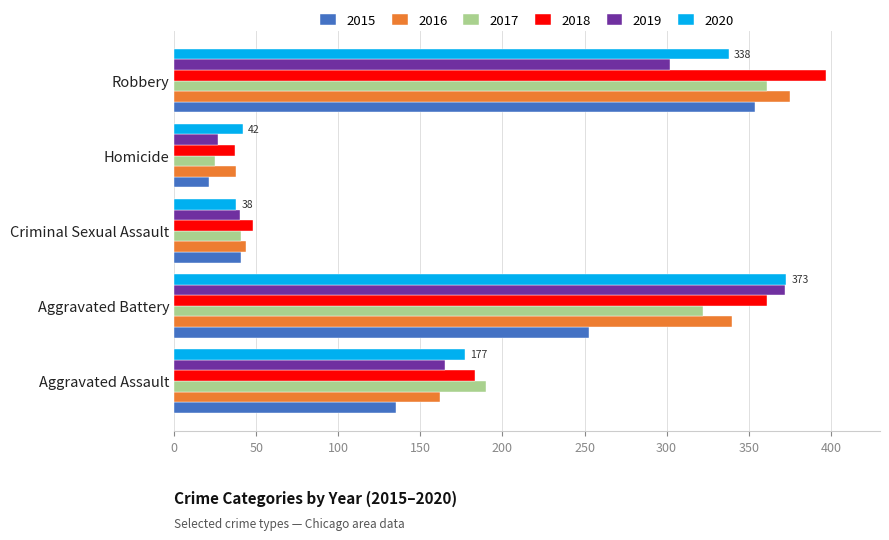

What is the minimum value for 2015?

21